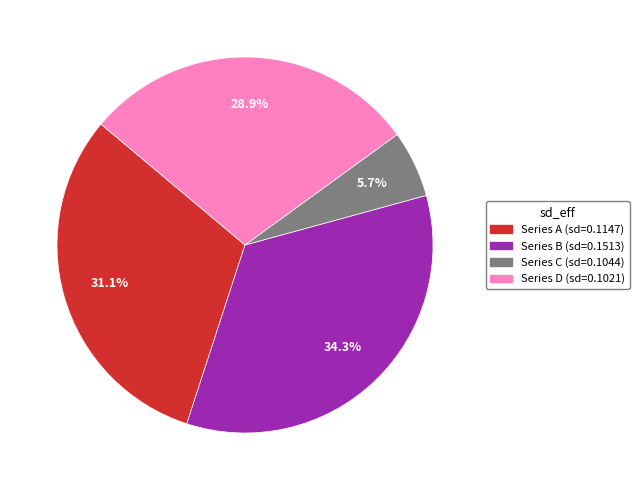

Does any single category account for the majority?

No